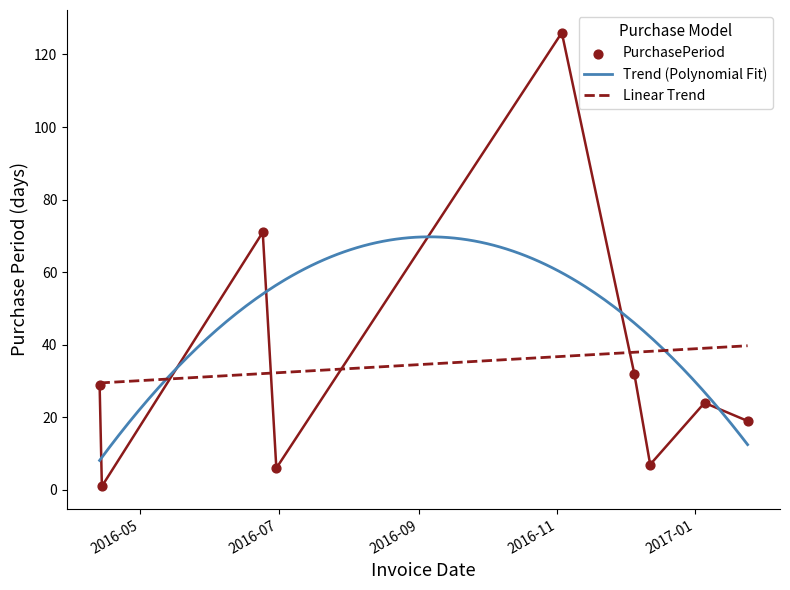

What is the change in value from 2016-04-13 to 2016-11-03?

+97